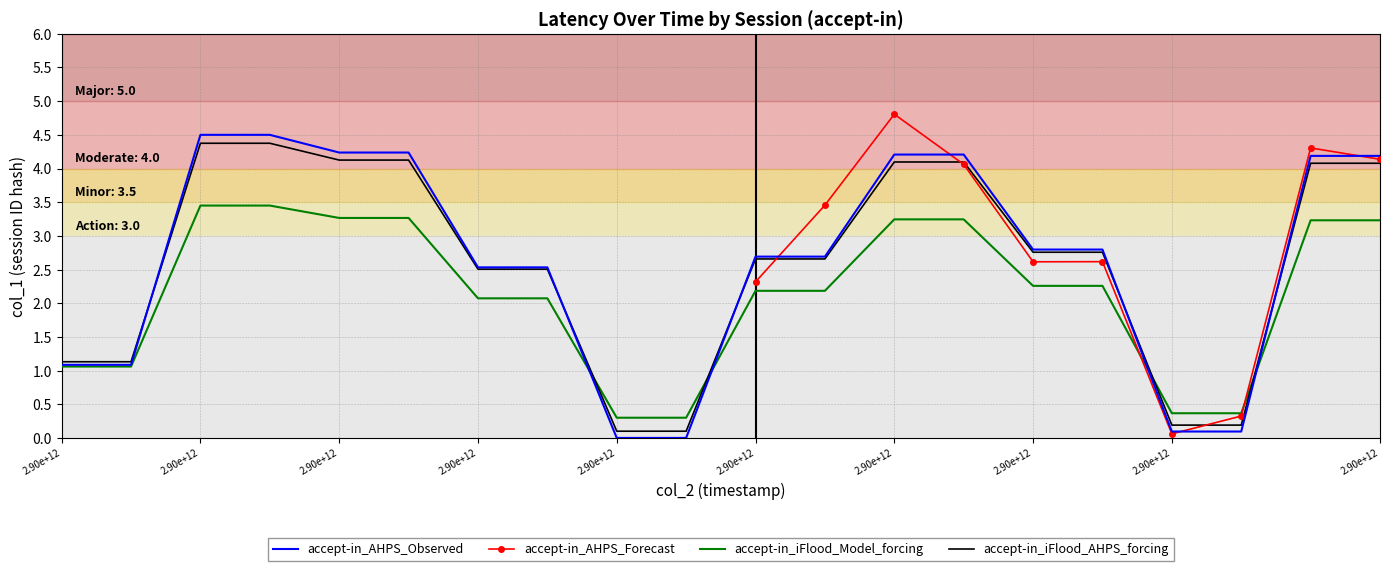

Which label corresponds to the largest value in the chart?

2.90e+12